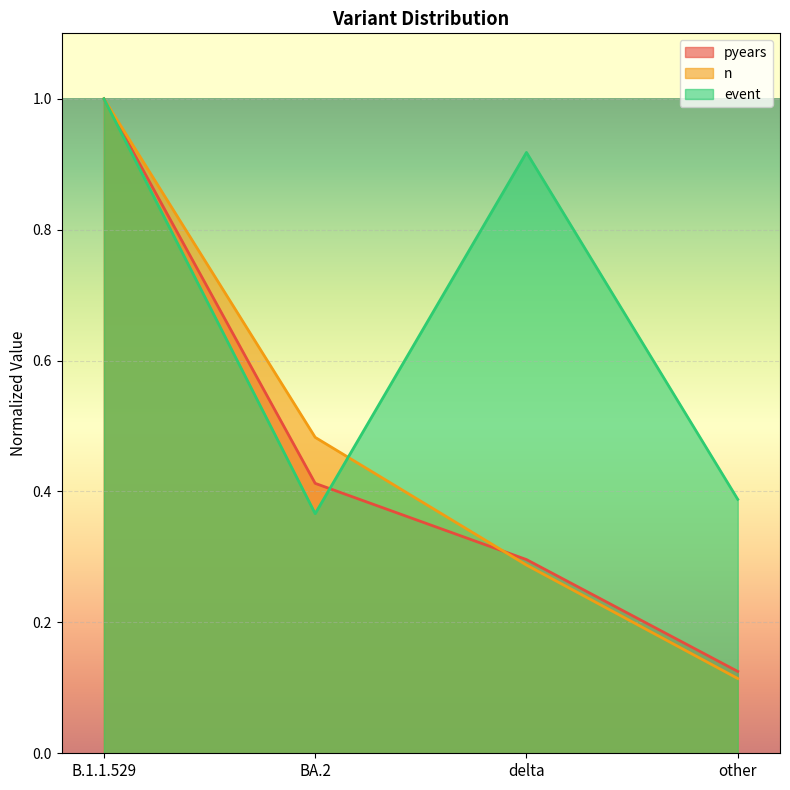

What is the label of the 3rd point from the right?

BA.2